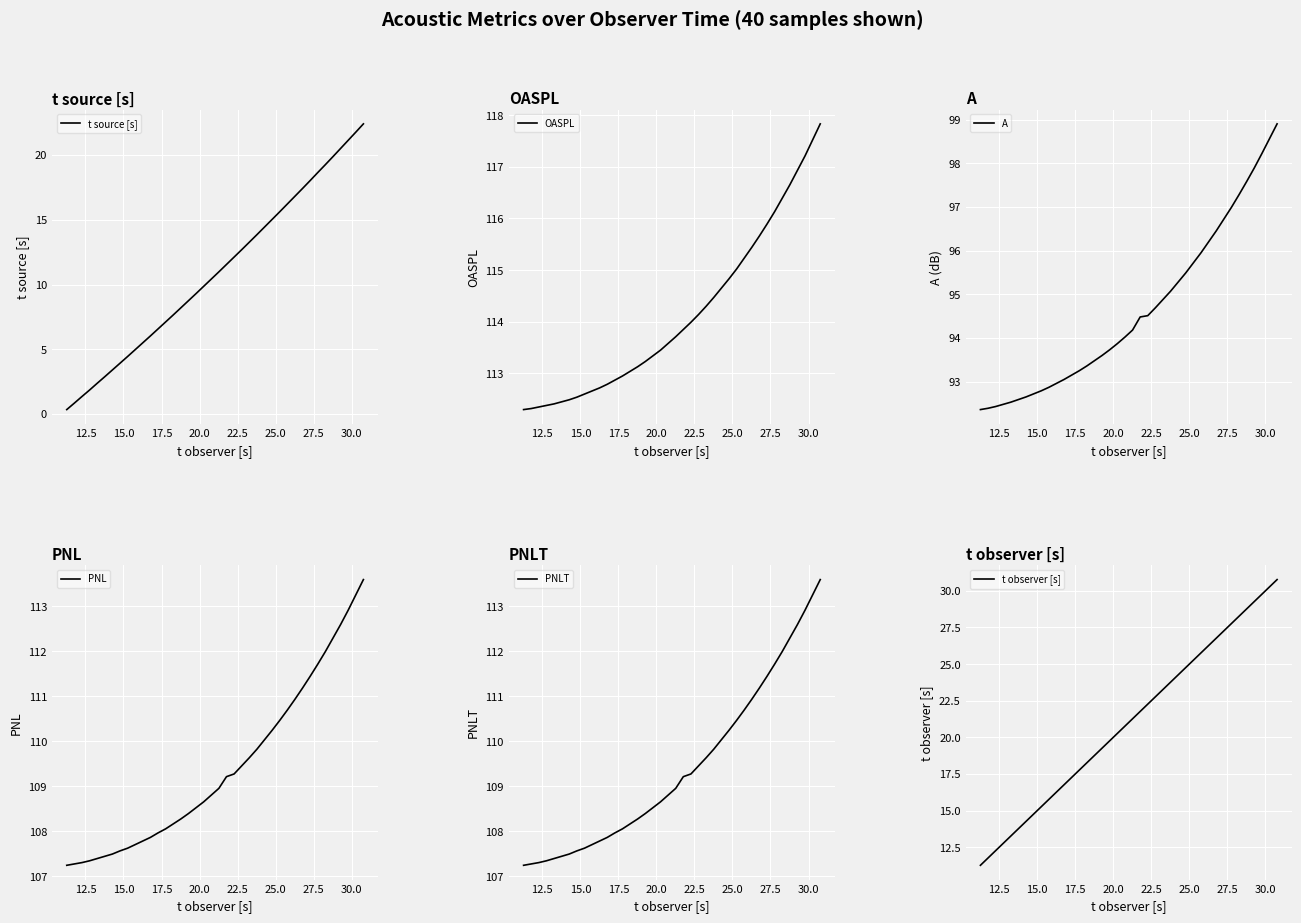

Which series has the largest total across all categories?

OASPL